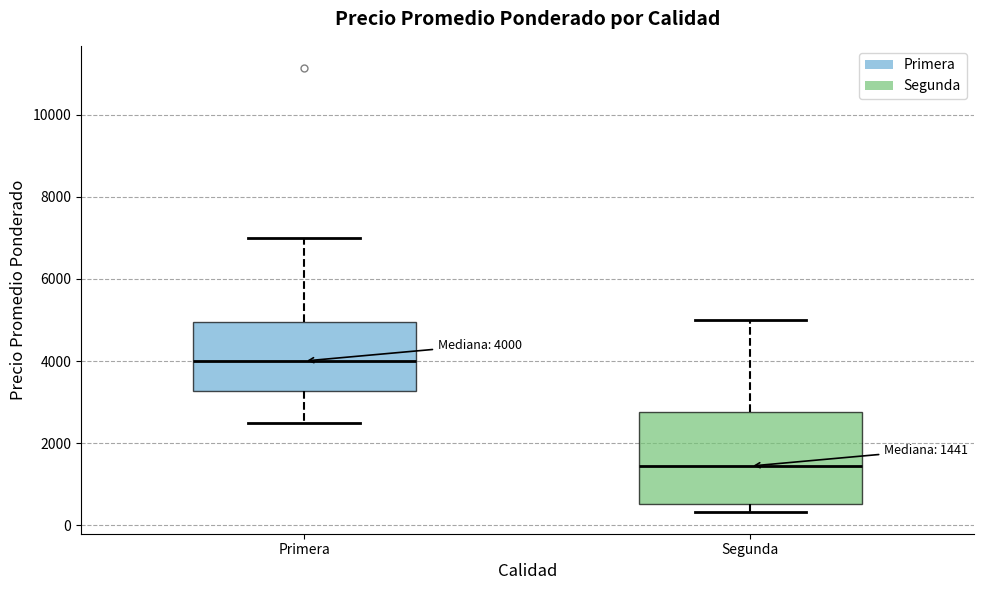

Which box has the lowest median line?

Segunda